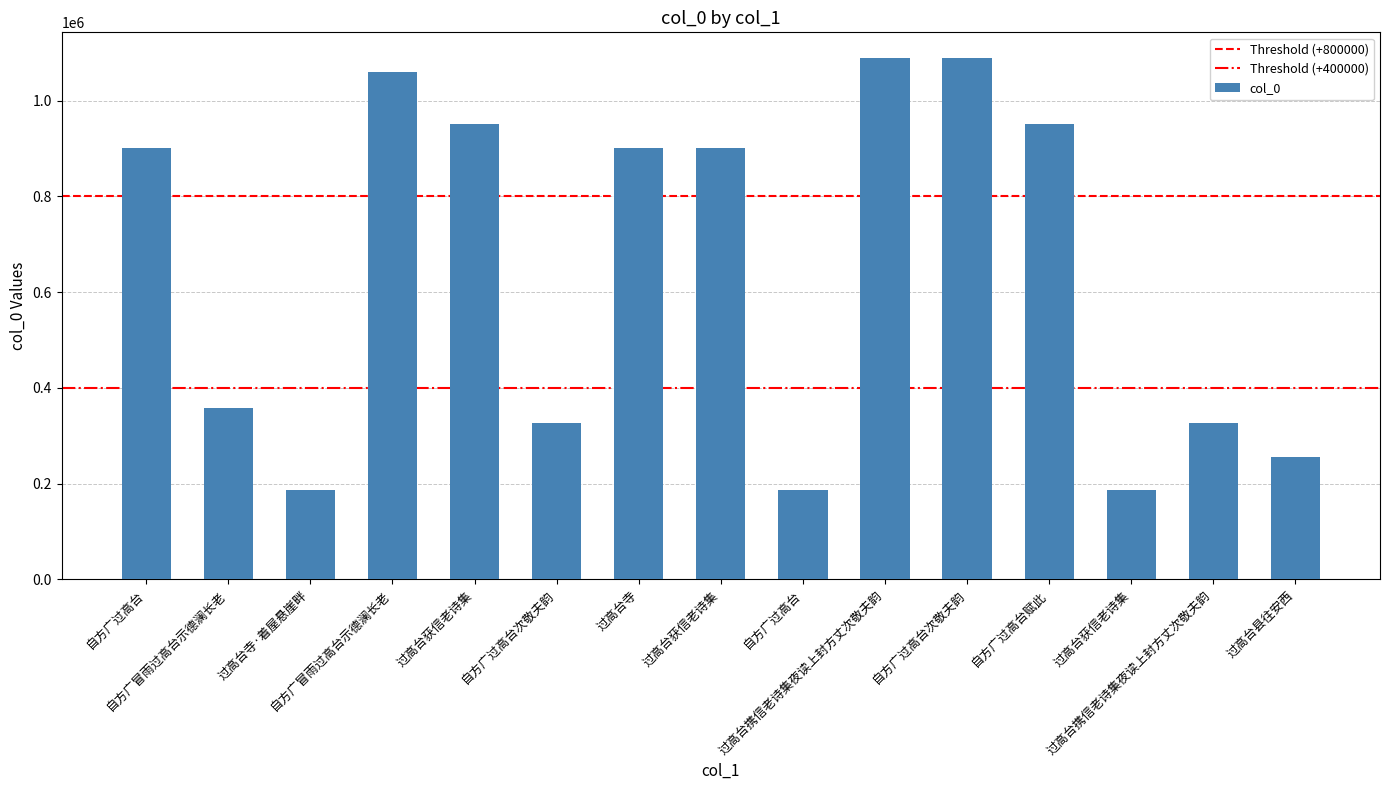

What is the sum of all values?

9668428